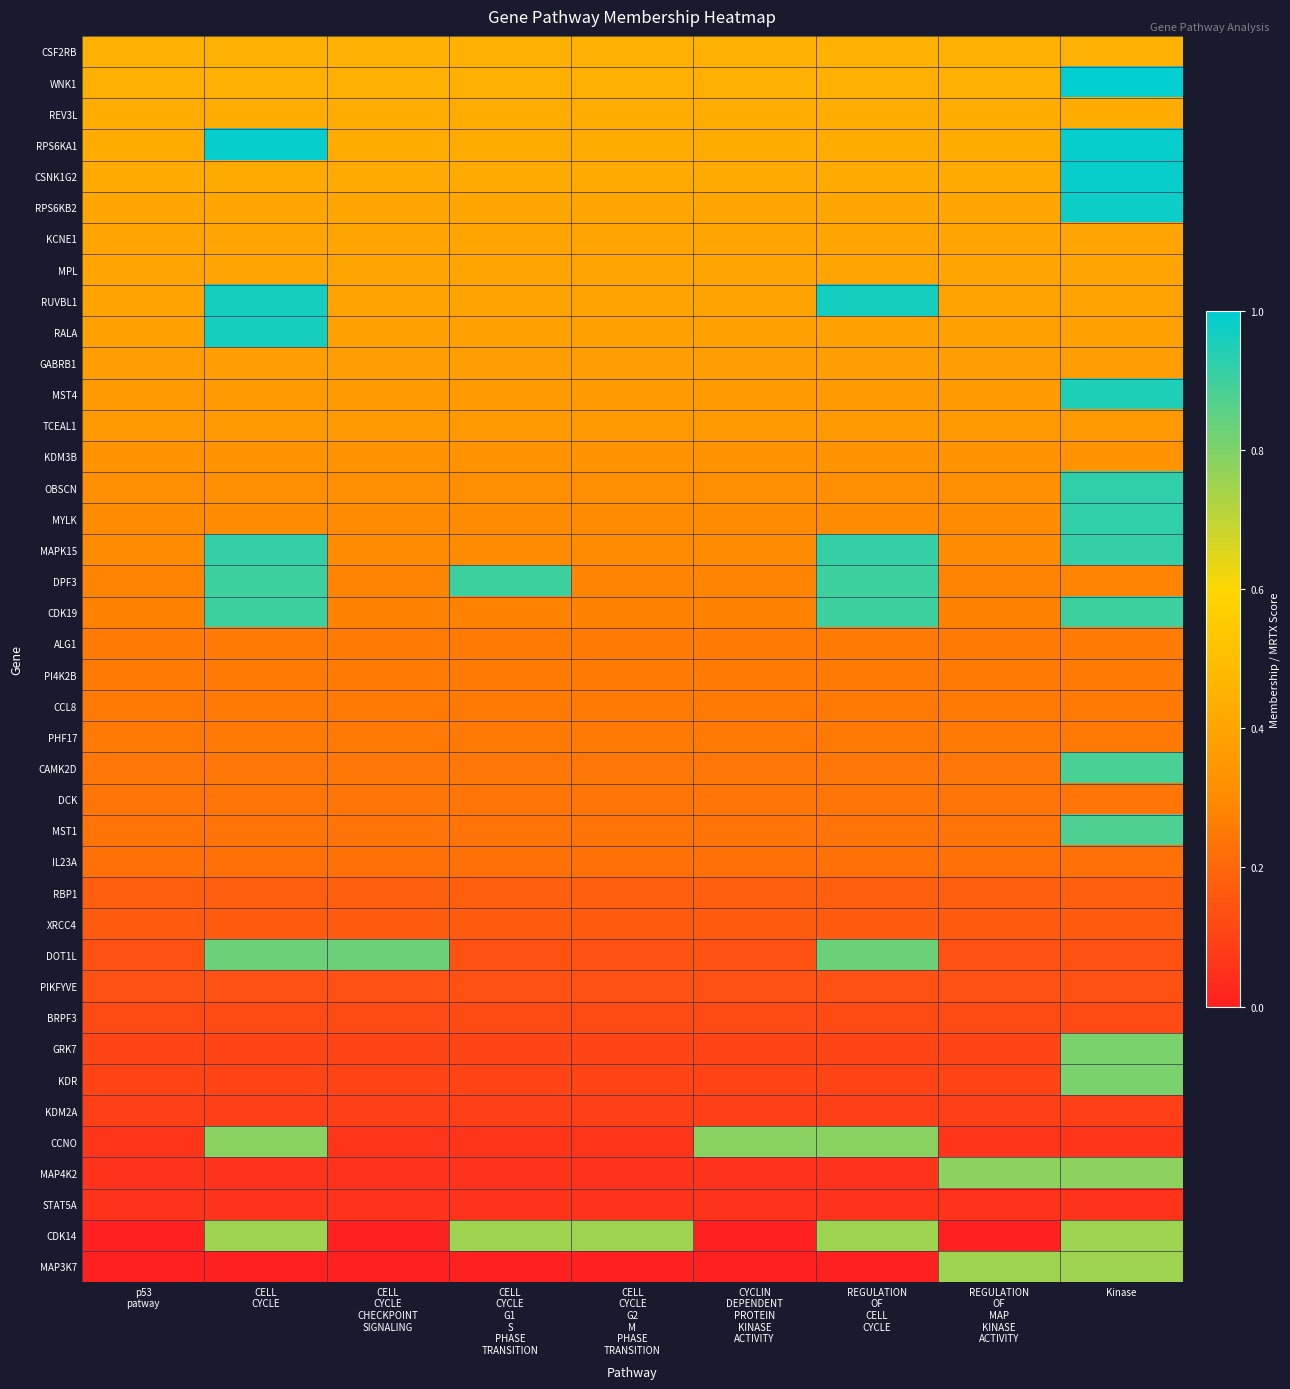

Reading left to right, transcribe all the data shown in this chart.

CSF2RB: p53
patway=0.5	CELL
CYCLE=0.5	CELL
CYCLE
CHECKPOINT
SIGNALING=0.5	CELL
CYCLE
G1
S
PHASE
TRANSITION=0.5	CELL
CYCLE
G2
M
PHASE
TRANSITION=0.5	CYCLIN
DEPENDENT
PROTEIN
KINASE
ACTIVITY=0.5	REGULATION
OF
CELL
CYCLE=0.5	REGULATION
OF
MAP
KINASE
ACTIVITY=0.5	Kinase=0.5
WNK1: p53
patway=0.4	CELL
CYCLE=0.4	CELL
CYCLE
CHECKPOINT
SIGNALING=0.4	CELL
CYCLE
G1
S
PHASE
TRANSITION=0.4	CELL
CYCLE
G2
M
PHASE
TRANSITION=0.4	CYCLIN
DEPENDENT
PROTEIN
KINASE
ACTIVITY=0.4	REGULATION
OF
CELL
CYCLE=0.4	REGULATION
OF
MAP
KINASE
ACTIVITY=0.4	Kinase=1.0
REV3L: p53
patway=0.4	CELL
CYCLE=0.4	CELL
CYCLE
CHECKPOINT
SIGNALING=0.4	CELL
CYCLE
G1
S
PHASE
TRANSITION=0.4	CELL
CYCLE
G2
M
PHASE
TRANSITION=0.4	CYCLIN
DEPENDENT
PROTEIN
KINASE
ACTIVITY=0.4	REGULATION
OF
CELL
CYCLE=0.4	REGULATION
OF
MAP
KINASE
ACTIVITY=0.4	Kinase=0.4
RPS6KA1: p53
patway=0.4	CELL
CYCLE=1.0	CELL
CYCLE
CHECKPOINT
SIGNALING=0.4	CELL
CYCLE
G1
S
PHASE
TRANSITION=0.4	CELL
CYCLE
G2
M
PHASE
TRANSITION=0.4	CYCLIN
DEPENDENT
PROTEIN
KINASE
ACTIVITY=0.4	REGULATION
OF
CELL
CYCLE=0.4	REGULATION
OF
MAP
KINASE
ACTIVITY=0.4	Kinase=1.0
CSNK1G2: p53
patway=0.4	CELL
CYCLE=0.4	CELL
CYCLE
CHECKPOINT
SIGNALING=0.4	CELL
CYCLE
G1
S
PHASE
TRANSITION=0.4	CELL
CYCLE
G2
M
PHASE
TRANSITION=0.4	CYCLIN
DEPENDENT
PROTEIN
KINASE
ACTIVITY=0.4	REGULATION
OF
CELL
CYCLE=0.4	REGULATION
OF
MAP
KINASE
ACTIVITY=0.4	Kinase=1.0
RPS6KB2: p53
patway=0.4	CELL
CYCLE=0.4	CELL
CYCLE
CHECKPOINT
SIGNALING=0.4	CELL
CYCLE
G1
S
PHASE
TRANSITION=0.4	CELL
CYCLE
G2
M
PHASE
TRANSITION=0.4	CYCLIN
DEPENDENT
PROTEIN
KINASE
ACTIVITY=0.4	REGULATION
OF
CELL
CYCLE=0.4	REGULATION
OF
MAP
KINASE
ACTIVITY=0.4	Kinase=1.0
KCNE1: p53
patway=0.4	CELL
CYCLE=0.4	CELL
CYCLE
CHECKPOINT
SIGNALING=0.4	CELL
CYCLE
G1
S
PHASE
TRANSITION=0.4	CELL
CYCLE
G2
M
PHASE
TRANSITION=0.4	CYCLIN
DEPENDENT
PROTEIN
KINASE
ACTIVITY=0.4	REGULATION
OF
CELL
CYCLE=0.4	REGULATION
OF
MAP
KINASE
ACTIVITY=0.4	Kinase=0.4
MPL: p53
patway=0.4	CELL
CYCLE=0.4	CELL
CYCLE
CHECKPOINT
SIGNALING=0.4	CELL
CYCLE
G1
S
PHASE
TRANSITION=0.4	CELL
CYCLE
G2
M
PHASE
TRANSITION=0.4	CYCLIN
DEPENDENT
PROTEIN
KINASE
ACTIVITY=0.4	REGULATION
OF
CELL
CYCLE=0.4	REGULATION
OF
MAP
KINASE
ACTIVITY=0.4	Kinase=0.4
RUVBL1: p53
patway=0.4	CELL
CYCLE=1.0	CELL
CYCLE
CHECKPOINT
SIGNALING=0.4	CELL
CYCLE
G1
S
PHASE
TRANSITION=0.4	CELL
CYCLE
G2
M
PHASE
TRANSITION=0.4	CYCLIN
DEPENDENT
PROTEIN
KINASE
ACTIVITY=0.4	REGULATION
OF
CELL
CYCLE=1.0	REGULATION
OF
MAP
KINASE
ACTIVITY=0.4	Kinase=0.4
RALA: p53
patway=0.4	CELL
CYCLE=1.0	CELL
CYCLE
CHECKPOINT
SIGNALING=0.4	CELL
CYCLE
G1
S
PHASE
TRANSITION=0.4	CELL
CYCLE
G2
M
PHASE
TRANSITION=0.4	CYCLIN
DEPENDENT
PROTEIN
KINASE
ACTIVITY=0.4	REGULATION
OF
CELL
CYCLE=0.4	REGULATION
OF
MAP
KINASE
ACTIVITY=0.4	Kinase=0.4
GABRB1: p53
patway=0.4	CELL
CYCLE=0.4	CELL
CYCLE
CHECKPOINT
SIGNALING=0.4	CELL
CYCLE
G1
S
PHASE
TRANSITION=0.4	CELL
CYCLE
G2
M
PHASE
TRANSITION=0.4	CYCLIN
DEPENDENT
PROTEIN
KINASE
ACTIVITY=0.4	REGULATION
OF
CELL
CYCLE=0.4	REGULATION
OF
MAP
KINASE
ACTIVITY=0.4	Kinase=0.4
MST4: p53
patway=0.4	CELL
CYCLE=0.4	CELL
CYCLE
CHECKPOINT
SIGNALING=0.4	CELL
CYCLE
G1
S
PHASE
TRANSITION=0.4	CELL
CYCLE
G2
M
PHASE
TRANSITION=0.4	CYCLIN
DEPENDENT
PROTEIN
KINASE
ACTIVITY=0.4	REGULATION
OF
CELL
CYCLE=0.4	REGULATION
OF
MAP
KINASE
ACTIVITY=0.4	Kinase=1.0
TCEAL1: p53
patway=0.4	CELL
CYCLE=0.4	CELL
CYCLE
CHECKPOINT
SIGNALING=0.4	CELL
CYCLE
G1
S
PHASE
TRANSITION=0.4	CELL
CYCLE
G2
M
PHASE
TRANSITION=0.4	CYCLIN
DEPENDENT
PROTEIN
KINASE
ACTIVITY=0.4	REGULATION
OF
CELL
CYCLE=0.4	REGULATION
OF
MAP
KINASE
ACTIVITY=0.4	Kinase=0.4
KDM3B: p53
patway=0.3	CELL
CYCLE=0.3	CELL
CYCLE
CHECKPOINT
SIGNALING=0.3	CELL
CYCLE
G1
S
PHASE
TRANSITION=0.3	CELL
CYCLE
G2
M
PHASE
TRANSITION=0.3	CYCLIN
DEPENDENT
PROTEIN
KINASE
ACTIVITY=0.3	REGULATION
OF
CELL
CYCLE=0.3	REGULATION
OF
MAP
KINASE
ACTIVITY=0.3	Kinase=0.3
OBSCN: p53
patway=0.3	CELL
CYCLE=0.3	CELL
CYCLE
CHECKPOINT
SIGNALING=0.3	CELL
CYCLE
G1
S
PHASE
TRANSITION=0.3	CELL
CYCLE
G2
M
PHASE
TRANSITION=0.3	CYCLIN
DEPENDENT
PROTEIN
KINASE
ACTIVITY=0.3	REGULATION
OF
CELL
CYCLE=0.3	REGULATION
OF
MAP
KINASE
ACTIVITY=0.3	Kinase=0.9
MYLK: p53
patway=0.3	CELL
CYCLE=0.3	CELL
CYCLE
CHECKPOINT
SIGNALING=0.3	CELL
CYCLE
G1
S
PHASE
TRANSITION=0.3	CELL
CYCLE
G2
M
PHASE
TRANSITION=0.3	CYCLIN
DEPENDENT
PROTEIN
KINASE
ACTIVITY=0.3	REGULATION
OF
CELL
CYCLE=0.3	REGULATION
OF
MAP
KINASE
ACTIVITY=0.3	Kinase=0.9
MAPK15: p53
patway=0.3	CELL
CYCLE=0.9	CELL
CYCLE
CHECKPOINT
SIGNALING=0.3	CELL
CYCLE
G1
S
PHASE
TRANSITION=0.3	CELL
CYCLE
G2
M
PHASE
TRANSITION=0.3	CYCLIN
DEPENDENT
PROTEIN
KINASE
ACTIVITY=0.3	REGULATION
OF
CELL
CYCLE=0.9	REGULATION
OF
MAP
KINASE
ACTIVITY=0.3	Kinase=0.9
DPF3: p53
patway=0.3	CELL
CYCLE=0.9	CELL
CYCLE
CHECKPOINT
SIGNALING=0.3	CELL
CYCLE
G1
S
PHASE
TRANSITION=0.9	CELL
CYCLE
G2
M
PHASE
TRANSITION=0.3	CYCLIN
DEPENDENT
PROTEIN
KINASE
ACTIVITY=0.3	REGULATION
OF
CELL
CYCLE=0.9	REGULATION
OF
MAP
KINASE
ACTIVITY=0.3	Kinase=0.3
CDK19: p53
patway=0.3	CELL
CYCLE=0.9	CELL
CYCLE
CHECKPOINT
SIGNALING=0.3	CELL
CYCLE
G1
S
PHASE
TRANSITION=0.3	CELL
CYCLE
G2
M
PHASE
TRANSITION=0.3	CYCLIN
DEPENDENT
PROTEIN
KINASE
ACTIVITY=0.3	REGULATION
OF
CELL
CYCLE=0.9	REGULATION
OF
MAP
KINASE
ACTIVITY=0.3	Kinase=0.9
ALG1: p53
patway=0.3	CELL
CYCLE=0.3	CELL
CYCLE
CHECKPOINT
SIGNALING=0.3	CELL
CYCLE
G1
S
PHASE
TRANSITION=0.3	CELL
CYCLE
G2
M
PHASE
TRANSITION=0.3	CYCLIN
DEPENDENT
PROTEIN
KINASE
ACTIVITY=0.3	REGULATION
OF
CELL
CYCLE=0.3	REGULATION
OF
MAP
KINASE
ACTIVITY=0.3	Kinase=0.3
PI4K2B: p53
patway=0.3	CELL
CYCLE=0.3	CELL
CYCLE
CHECKPOINT
SIGNALING=0.3	CELL
CYCLE
G1
S
PHASE
TRANSITION=0.3	CELL
CYCLE
G2
M
PHASE
TRANSITION=0.3	CYCLIN
DEPENDENT
PROTEIN
KINASE
ACTIVITY=0.3	REGULATION
OF
CELL
CYCLE=0.3	REGULATION
OF
MAP
KINASE
ACTIVITY=0.3	Kinase=0.3
CCL8: p53
patway=0.3	CELL
CYCLE=0.3	CELL
CYCLE
CHECKPOINT
SIGNALING=0.3	CELL
CYCLE
G1
S
PHASE
TRANSITION=0.3	CELL
CYCLE
G2
M
PHASE
TRANSITION=0.3	CYCLIN
DEPENDENT
PROTEIN
KINASE
ACTIVITY=0.3	REGULATION
OF
CELL
CYCLE=0.3	REGULATION
OF
MAP
KINASE
ACTIVITY=0.3	Kinase=0.3
PHF17: p53
patway=0.3	CELL
CYCLE=0.3	CELL
CYCLE
CHECKPOINT
SIGNALING=0.3	CELL
CYCLE
G1
S
PHASE
TRANSITION=0.3	CELL
CYCLE
G2
M
PHASE
TRANSITION=0.3	CYCLIN
DEPENDENT
PROTEIN
KINASE
ACTIVITY=0.3	REGULATION
OF
CELL
CYCLE=0.3	REGULATION
OF
MAP
KINASE
ACTIVITY=0.3	Kinase=0.3
CAMK2D: p53
patway=0.2	CELL
CYCLE=0.2	CELL
CYCLE
CHECKPOINT
SIGNALING=0.2	CELL
CYCLE
G1
S
PHASE
TRANSITION=0.2	CELL
CYCLE
G2
M
PHASE
TRANSITION=0.2	CYCLIN
DEPENDENT
PROTEIN
KINASE
ACTIVITY=0.2	REGULATION
OF
CELL
CYCLE=0.2	REGULATION
OF
MAP
KINASE
ACTIVITY=0.2	Kinase=0.9
DCK: p53
patway=0.2	CELL
CYCLE=0.2	CELL
CYCLE
CHECKPOINT
SIGNALING=0.2	CELL
CYCLE
G1
S
PHASE
TRANSITION=0.2	CELL
CYCLE
G2
M
PHASE
TRANSITION=0.2	CYCLIN
DEPENDENT
PROTEIN
KINASE
ACTIVITY=0.2	REGULATION
OF
CELL
CYCLE=0.2	REGULATION
OF
MAP
KINASE
ACTIVITY=0.2	Kinase=0.2
MST1: p53
patway=0.2	CELL
CYCLE=0.2	CELL
CYCLE
CHECKPOINT
SIGNALING=0.2	CELL
CYCLE
G1
S
PHASE
TRANSITION=0.2	CELL
CYCLE
G2
M
PHASE
TRANSITION=0.2	CYCLIN
DEPENDENT
PROTEIN
KINASE
ACTIVITY=0.2	REGULATION
OF
CELL
CYCLE=0.2	REGULATION
OF
MAP
KINASE
ACTIVITY=0.2	Kinase=0.9
IL23A: p53
patway=0.2	CELL
CYCLE=0.2	CELL
CYCLE
CHECKPOINT
SIGNALING=0.2	CELL
CYCLE
G1
S
PHASE
TRANSITION=0.2	CELL
CYCLE
G2
M
PHASE
TRANSITION=0.2	CYCLIN
DEPENDENT
PROTEIN
KINASE
ACTIVITY=0.2	REGULATION
OF
CELL
CYCLE=0.2	REGULATION
OF
MAP
KINASE
ACTIVITY=0.2	Kinase=0.2
RBP1: p53
patway=0.2	CELL
CYCLE=0.2	CELL
CYCLE
CHECKPOINT
SIGNALING=0.2	CELL
CYCLE
G1
S
PHASE
TRANSITION=0.2	CELL
CYCLE
G2
M
PHASE
TRANSITION=0.2	CYCLIN
DEPENDENT
PROTEIN
KINASE
ACTIVITY=0.2	REGULATION
OF
CELL
CYCLE=0.2	REGULATION
OF
MAP
KINASE
ACTIVITY=0.2	Kinase=0.2
XRCC4: p53
patway=0.2	CELL
CYCLE=0.2	CELL
CYCLE
CHECKPOINT
SIGNALING=0.2	CELL
CYCLE
G1
S
PHASE
TRANSITION=0.2	CELL
CYCLE
G2
M
PHASE
TRANSITION=0.2	CYCLIN
DEPENDENT
PROTEIN
KINASE
ACTIVITY=0.2	REGULATION
OF
CELL
CYCLE=0.2	REGULATION
OF
MAP
KINASE
ACTIVITY=0.2	Kinase=0.2
DOT1L: p53
patway=0.1	CELL
CYCLE=0.8	CELL
CYCLE
CHECKPOINT
SIGNALING=0.8	CELL
CYCLE
G1
S
PHASE
TRANSITION=0.1	CELL
CYCLE
G2
M
PHASE
TRANSITION=0.1	CYCLIN
DEPENDENT
PROTEIN
KINASE
ACTIVITY=0.1	REGULATION
OF
CELL
CYCLE=0.8	REGULATION
OF
MAP
KINASE
ACTIVITY=0.1	Kinase=0.1
PIKFYVE: p53
patway=0.1	CELL
CYCLE=0.1	CELL
CYCLE
CHECKPOINT
SIGNALING=0.1	CELL
CYCLE
G1
S
PHASE
TRANSITION=0.1	CELL
CYCLE
G2
M
PHASE
TRANSITION=0.1	CYCLIN
DEPENDENT
PROTEIN
KINASE
ACTIVITY=0.1	REGULATION
OF
CELL
CYCLE=0.1	REGULATION
OF
MAP
KINASE
ACTIVITY=0.1	Kinase=0.1
BRPF3: p53
patway=0.1	CELL
CYCLE=0.1	CELL
CYCLE
CHECKPOINT
SIGNALING=0.1	CELL
CYCLE
G1
S
PHASE
TRANSITION=0.1	CELL
CYCLE
G2
M
PHASE
TRANSITION=0.1	CYCLIN
DEPENDENT
PROTEIN
KINASE
ACTIVITY=0.1	REGULATION
OF
CELL
CYCLE=0.1	REGULATION
OF
MAP
KINASE
ACTIVITY=0.1	Kinase=0.1
GRK7: p53
patway=0.1	CELL
CYCLE=0.1	CELL
CYCLE
CHECKPOINT
SIGNALING=0.1	CELL
CYCLE
G1
S
PHASE
TRANSITION=0.1	CELL
CYCLE
G2
M
PHASE
TRANSITION=0.1	CYCLIN
DEPENDENT
PROTEIN
KINASE
ACTIVITY=0.1	REGULATION
OF
CELL
CYCLE=0.1	REGULATION
OF
MAP
KINASE
ACTIVITY=0.1	Kinase=0.8
KDR: p53
patway=0.1	CELL
CYCLE=0.1	CELL
CYCLE
CHECKPOINT
SIGNALING=0.1	CELL
CYCLE
G1
S
PHASE
TRANSITION=0.1	CELL
CYCLE
G2
M
PHASE
TRANSITION=0.1	CYCLIN
DEPENDENT
PROTEIN
KINASE
ACTIVITY=0.1	REGULATION
OF
CELL
CYCLE=0.1	REGULATION
OF
MAP
KINASE
ACTIVITY=0.1	Kinase=0.8
KDM2A: p53
patway=0.1	CELL
CYCLE=0.1	CELL
CYCLE
CHECKPOINT
SIGNALING=0.1	CELL
CYCLE
G1
S
PHASE
TRANSITION=0.1	CELL
CYCLE
G2
M
PHASE
TRANSITION=0.1	CYCLIN
DEPENDENT
PROTEIN
KINASE
ACTIVITY=0.1	REGULATION
OF
CELL
CYCLE=0.1	REGULATION
OF
MAP
KINASE
ACTIVITY=0.1	Kinase=0.1
CCNO: p53
patway=0.1	CELL
CYCLE=0.8	CELL
CYCLE
CHECKPOINT
SIGNALING=0.1	CELL
CYCLE
G1
S
PHASE
TRANSITION=0.1	CELL
CYCLE
G2
M
PHASE
TRANSITION=0.1	CYCLIN
DEPENDENT
PROTEIN
KINASE
ACTIVITY=0.8	REGULATION
OF
CELL
CYCLE=0.8	REGULATION
OF
MAP
KINASE
ACTIVITY=0.1	Kinase=0.1
MAP4K2: p53
patway=0.1	CELL
CYCLE=0.1	CELL
CYCLE
CHECKPOINT
SIGNALING=0.1	CELL
CYCLE
G1
S
PHASE
TRANSITION=0.1	CELL
CYCLE
G2
M
PHASE
TRANSITION=0.1	CYCLIN
DEPENDENT
PROTEIN
KINASE
ACTIVITY=0.1	REGULATION
OF
CELL
CYCLE=0.1	REGULATION
OF
MAP
KINASE
ACTIVITY=0.8	Kinase=0.8
STAT5A: p53
patway=0.1	CELL
CYCLE=0.1	CELL
CYCLE
CHECKPOINT
SIGNALING=0.1	CELL
CYCLE
G1
S
PHASE
TRANSITION=0.1	CELL
CYCLE
G2
M
PHASE
TRANSITION=0.1	CYCLIN
DEPENDENT
PROTEIN
KINASE
ACTIVITY=0.1	REGULATION
OF
CELL
CYCLE=0.1	REGULATION
OF
MAP
KINASE
ACTIVITY=0.1	Kinase=0.1
CDK14: p53
patway=0.0	CELL
CYCLE=0.8	CELL
CYCLE
CHECKPOINT
SIGNALING=0.0	CELL
CYCLE
G1
S
PHASE
TRANSITION=0.8	CELL
CYCLE
G2
M
PHASE
TRANSITION=0.8	CYCLIN
DEPENDENT
PROTEIN
KINASE
ACTIVITY=0.0	REGULATION
OF
CELL
CYCLE=0.8	REGULATION
OF
MAP
KINASE
ACTIVITY=0.0	Kinase=0.8
MAP3K7: p53
patway=0.0	CELL
CYCLE=0.0	CELL
CYCLE
CHECKPOINT
SIGNALING=0.0	CELL
CYCLE
G1
S
PHASE
TRANSITION=0.0	CELL
CYCLE
G2
M
PHASE
TRANSITION=0.0	CYCLIN
DEPENDENT
PROTEIN
KINASE
ACTIVITY=0.0	REGULATION
OF
CELL
CYCLE=0.0	REGULATION
OF
MAP
KINASE
ACTIVITY=0.8	Kinase=0.8